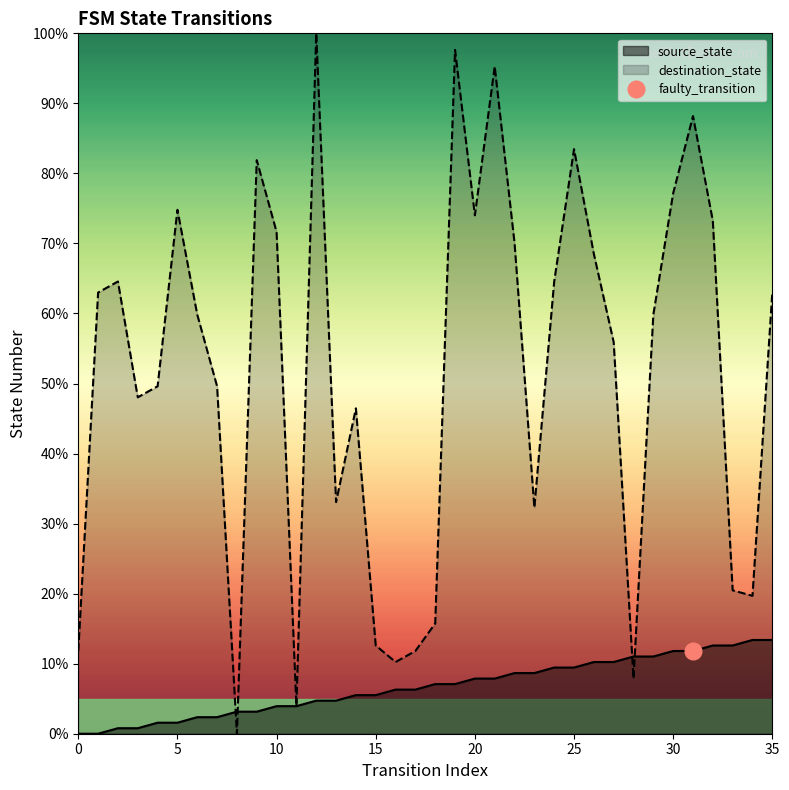

What is the approximate value of source_state at 21, to the nearest 10?

10